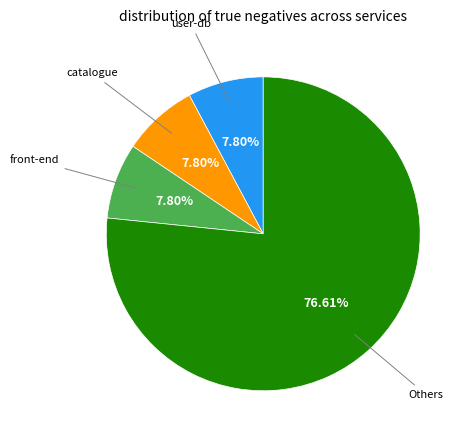

Is there a majority slice in this chart?

Yes